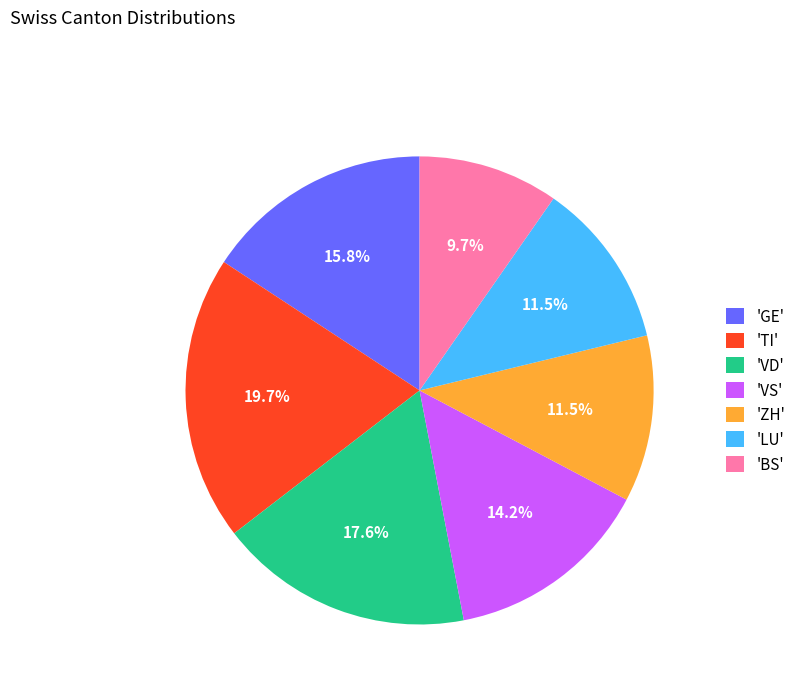

Is there a majority slice in this chart?

No